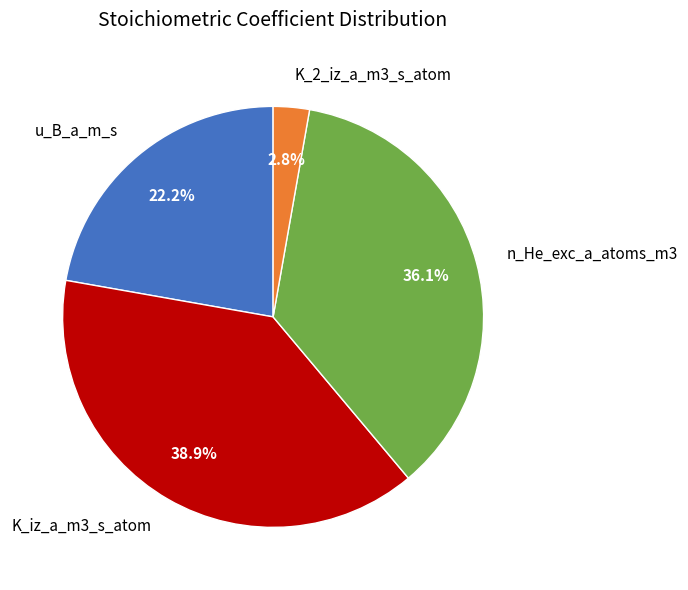

Which category has the smallest portion of the pie?

K_2_iz_a_m3_s_atom